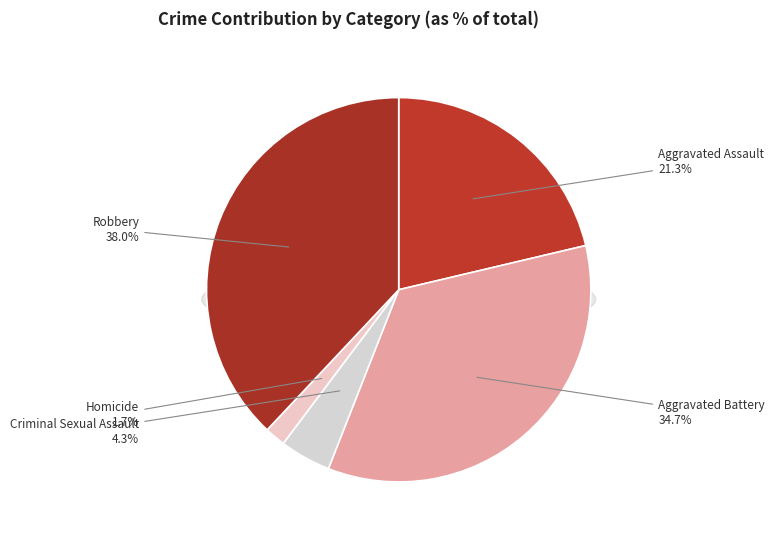

How many slices are in this pie chart?

5